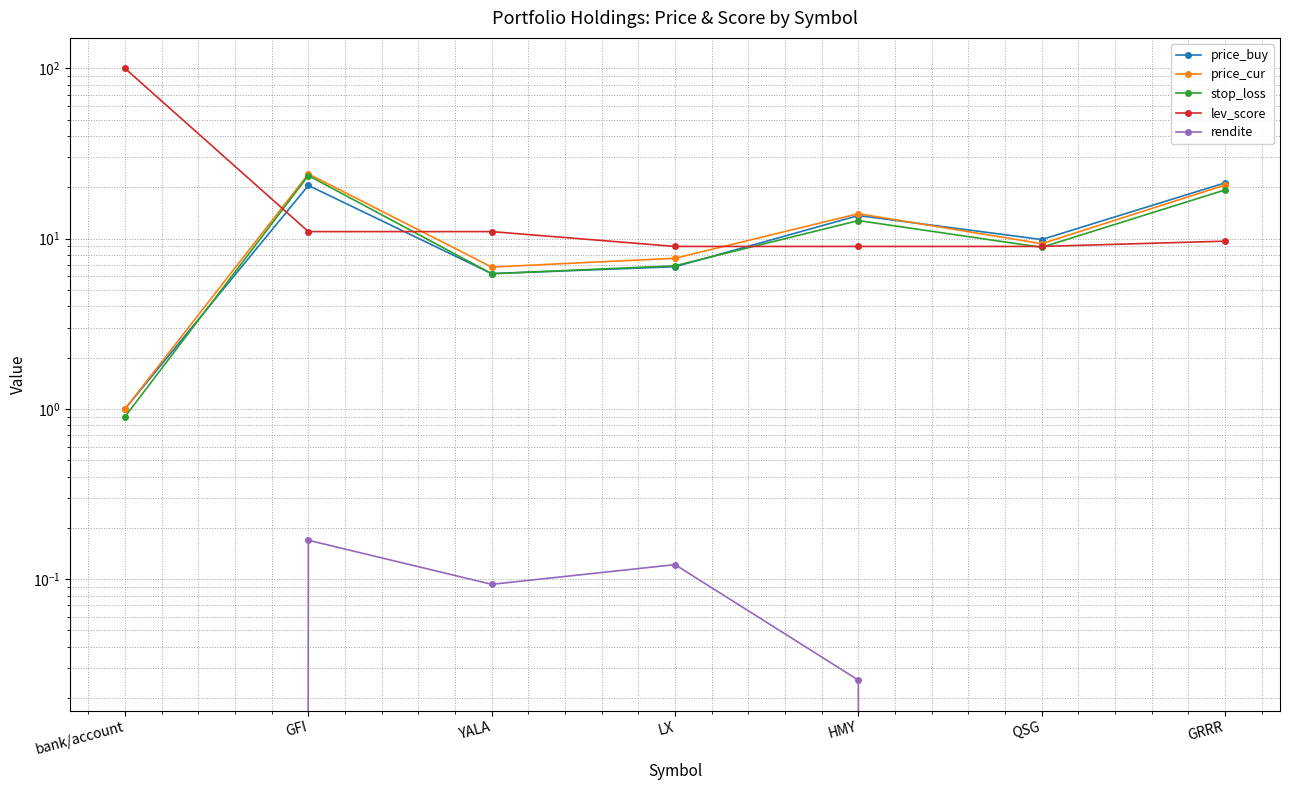

What is the sum of all rendite values?

0.3